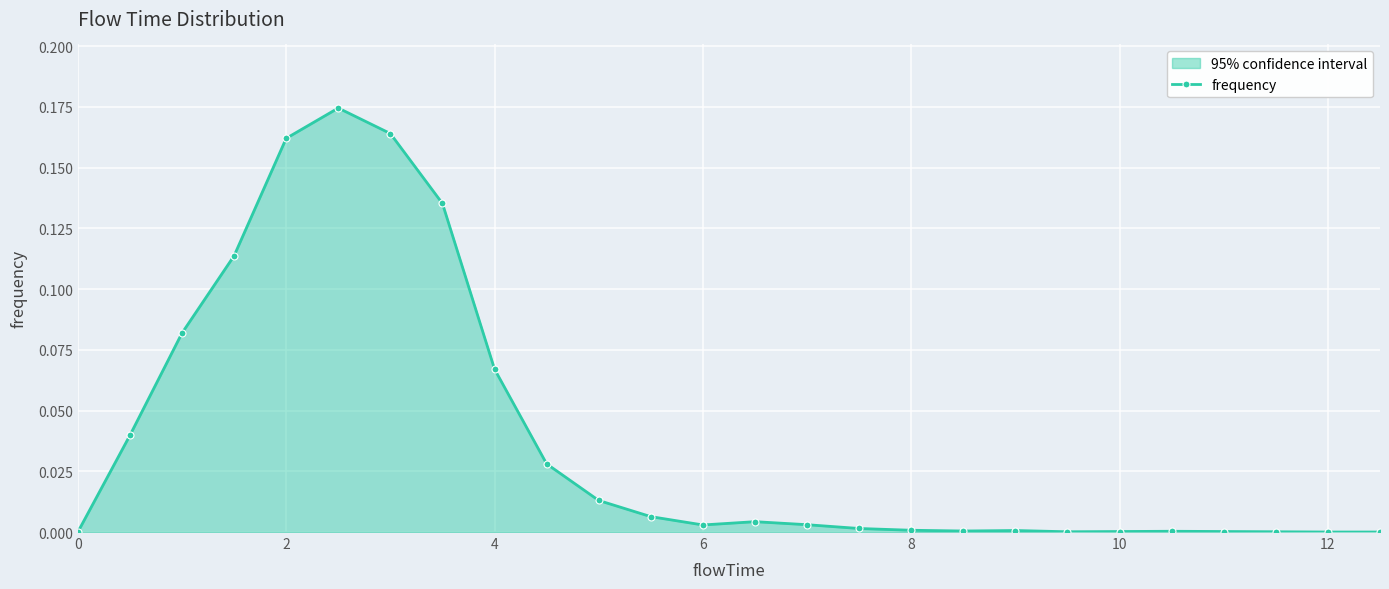

True or false: the data shows 0.0 at 0.

True